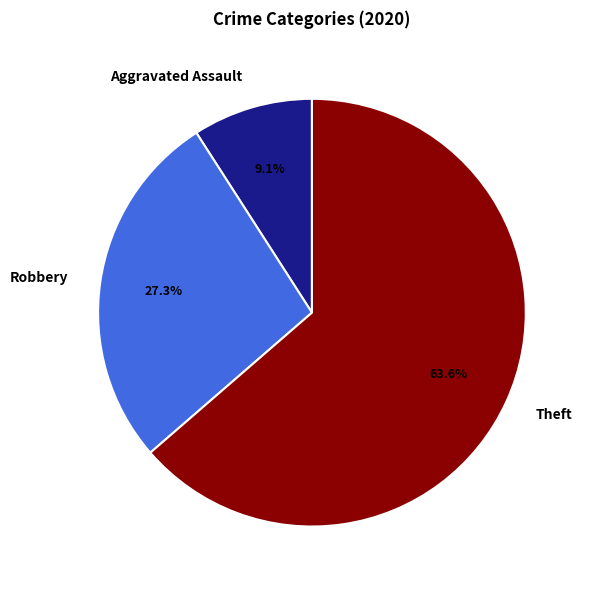

What percentage is the Theft slice, to the nearest percent?

64%